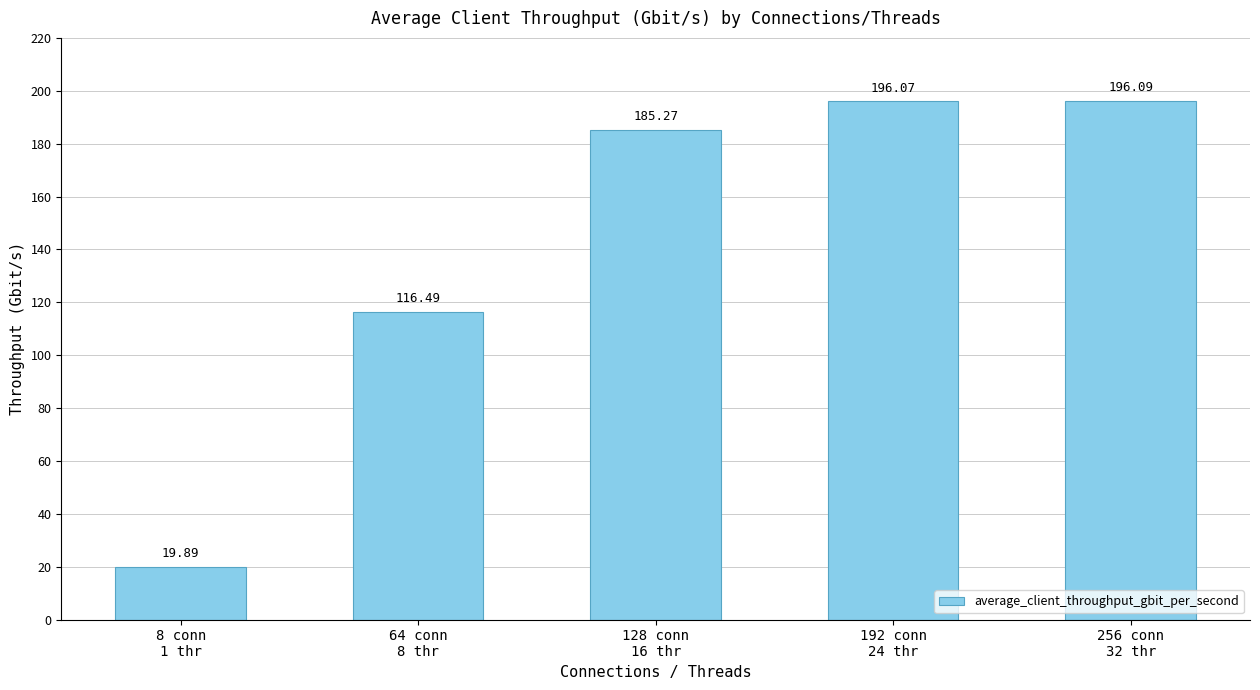

What is the label of the 4th bar from the left?

192 conn
24 thr